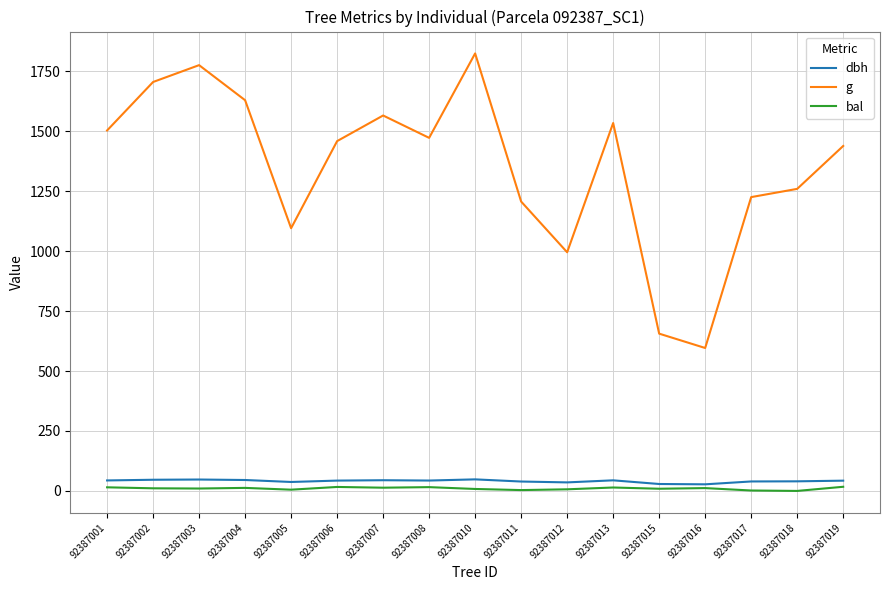

What is the maximum value for g?

1824.7